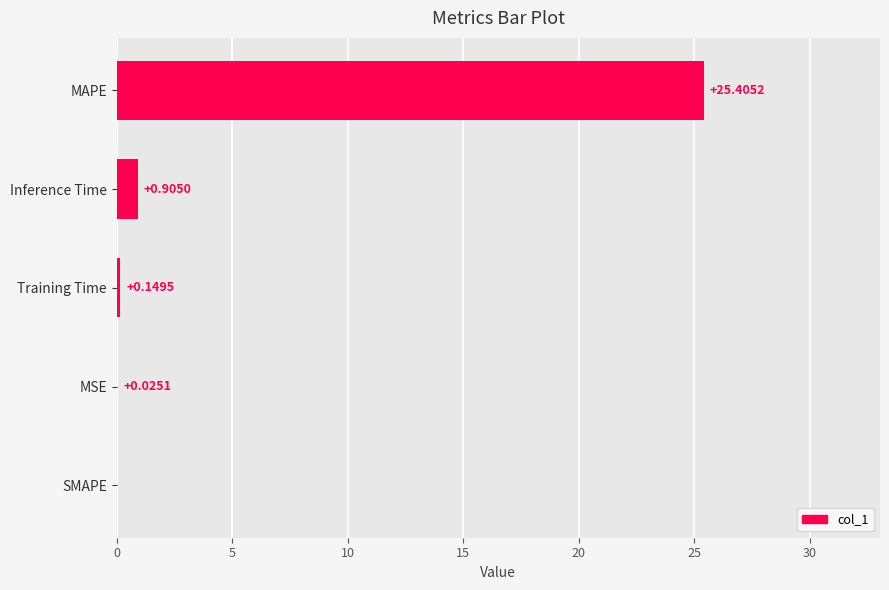

Which has a higher value, SMAPE or Inference Time?

Inference Time